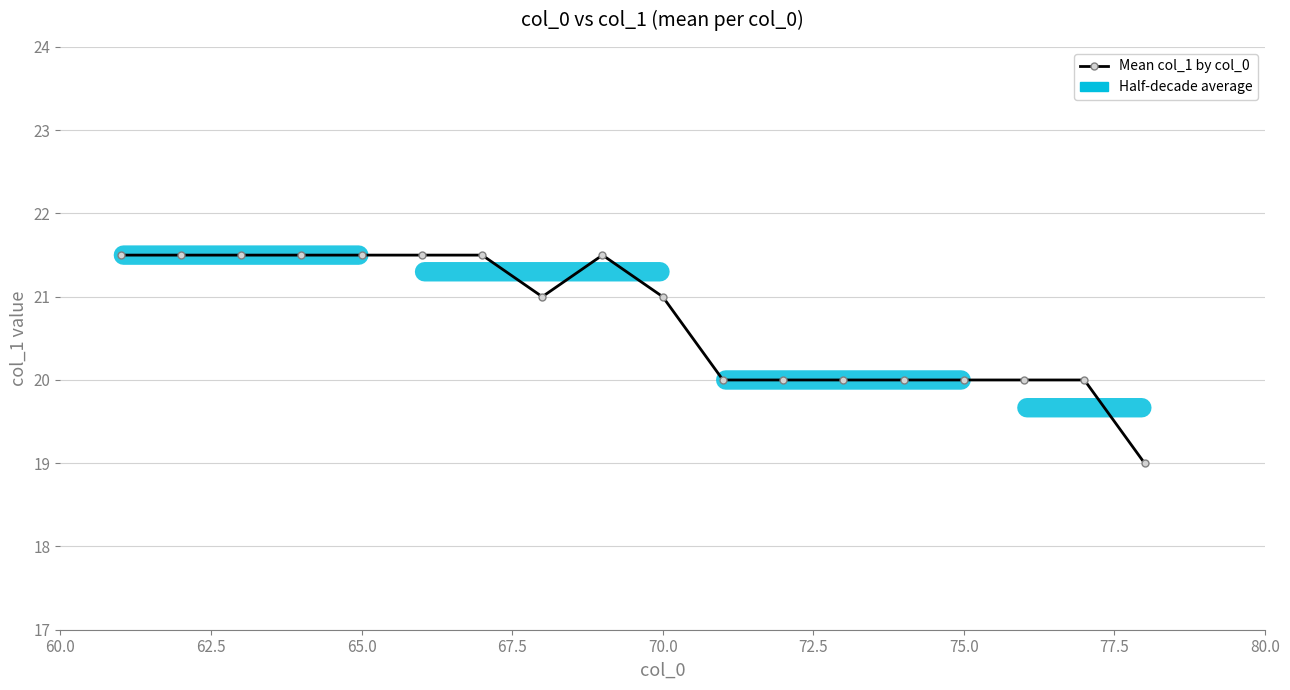

What is the value of the 18th point from the left?

19.0